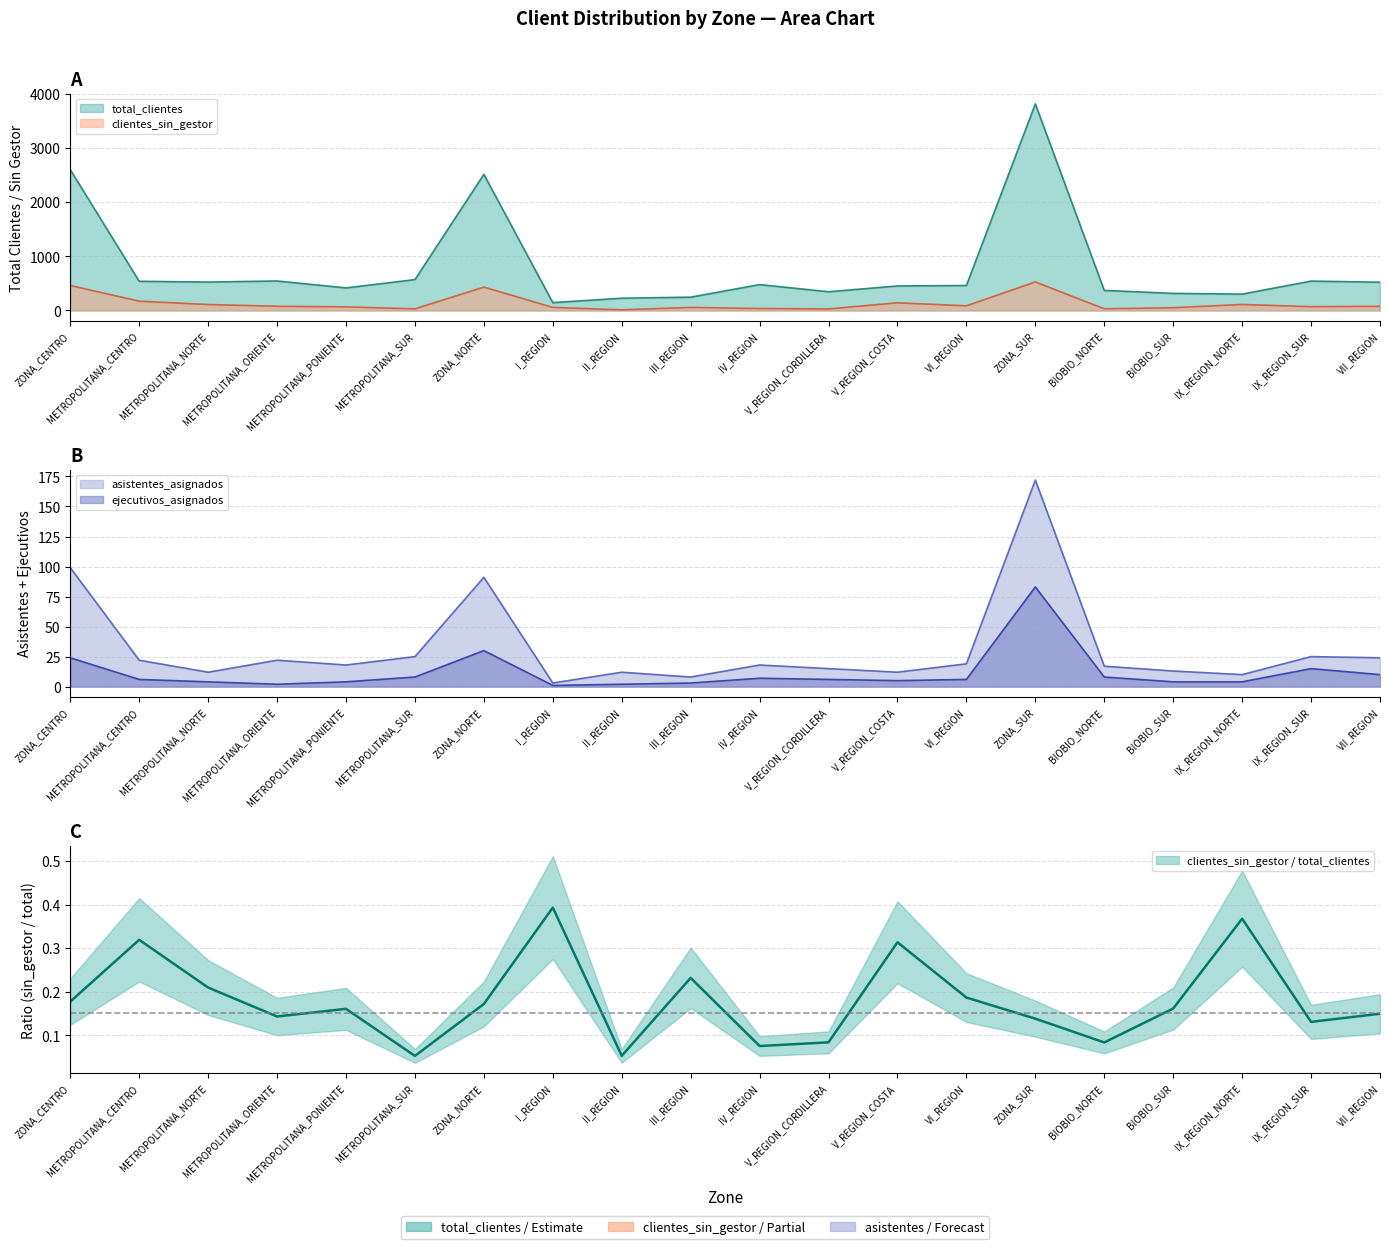

True or false: clientes_sin_gestor and ejecutivos_asignados intersect in this chart.

False